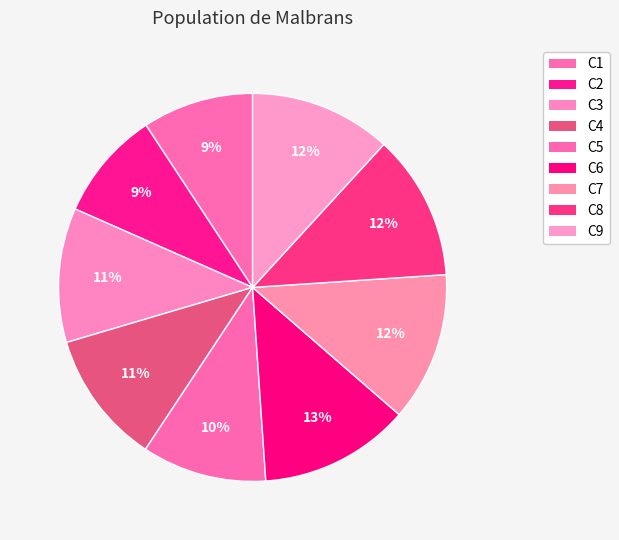

Count the number of slices in the pie.

9